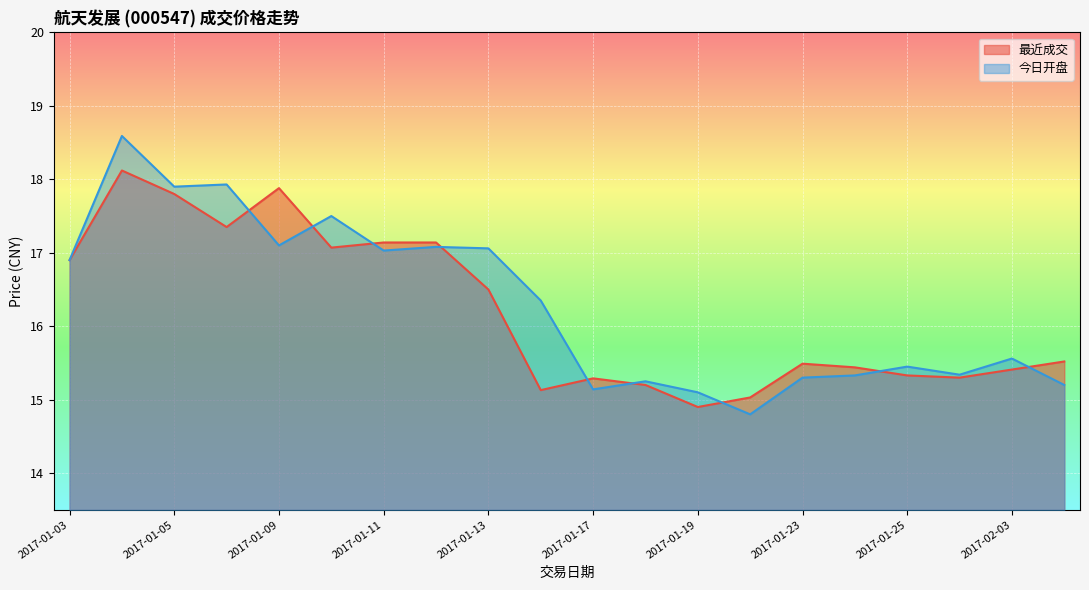

The 最近成交 series shows 10.4 at 2017-01-25. True or false?

False